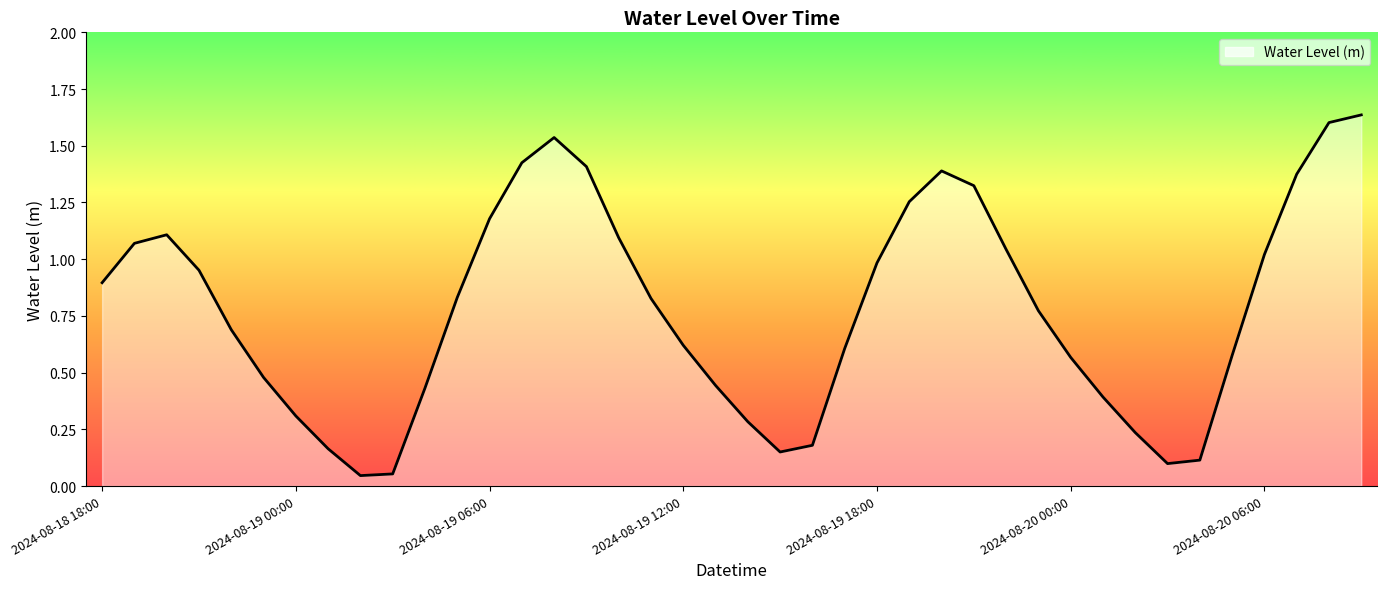

At which label is the value closest to 0?

2024-08-19 02:00